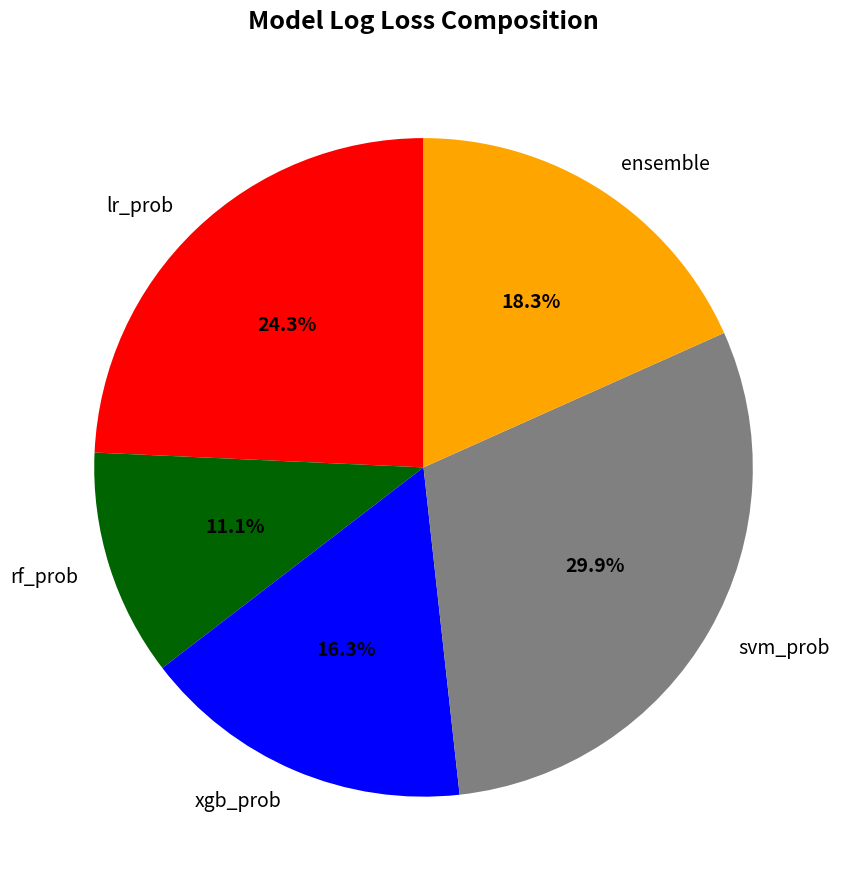

Rank the categories by value from lowest to highest.

rf_prob, xgb_prob, ensemble, lr_prob, svm_prob